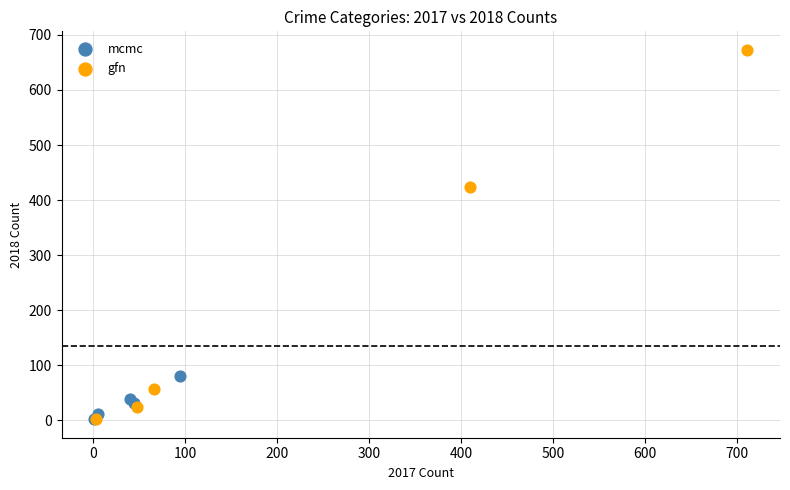

Which series contains the highest Y value?

gfn